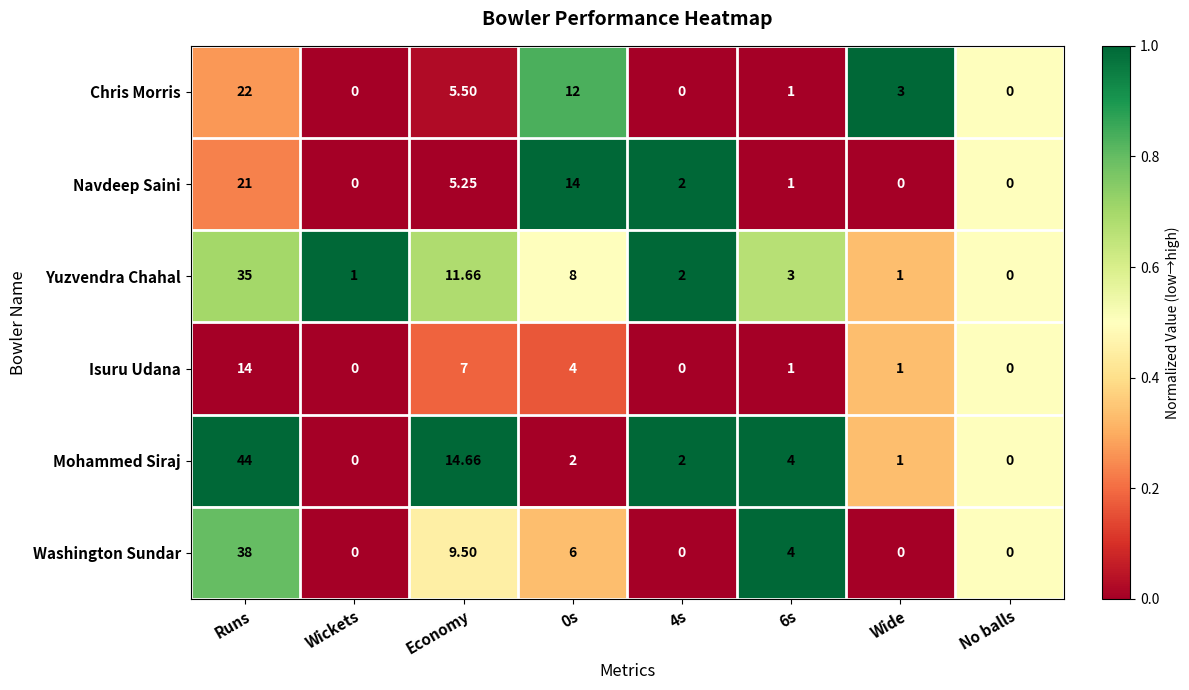

At which label is Washington Sundar closest to 19?

Economy